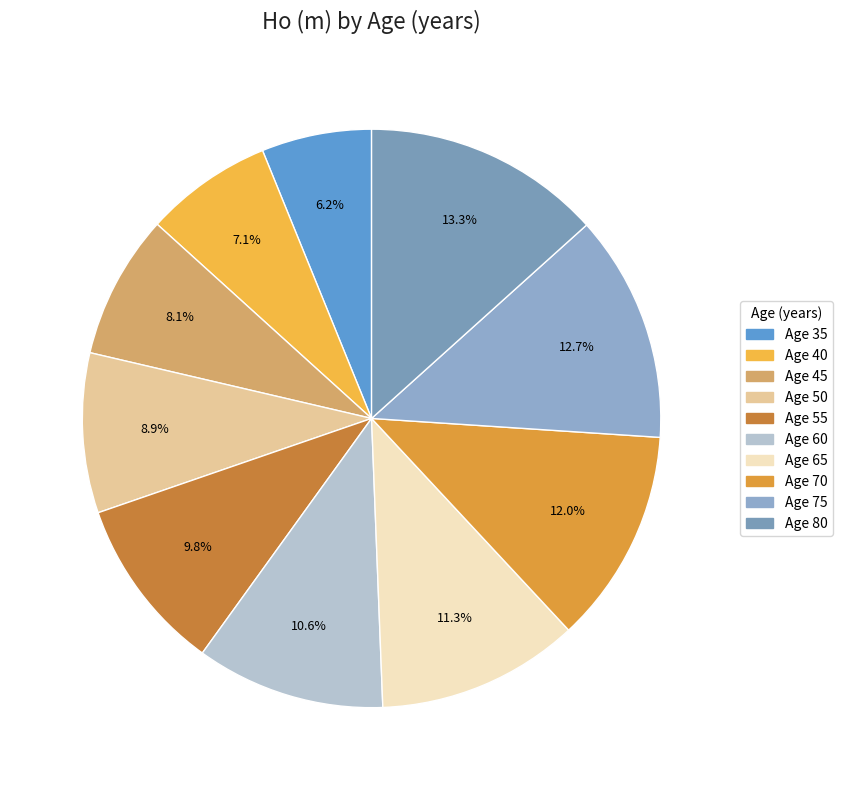

How many segments does this pie chart have?

10